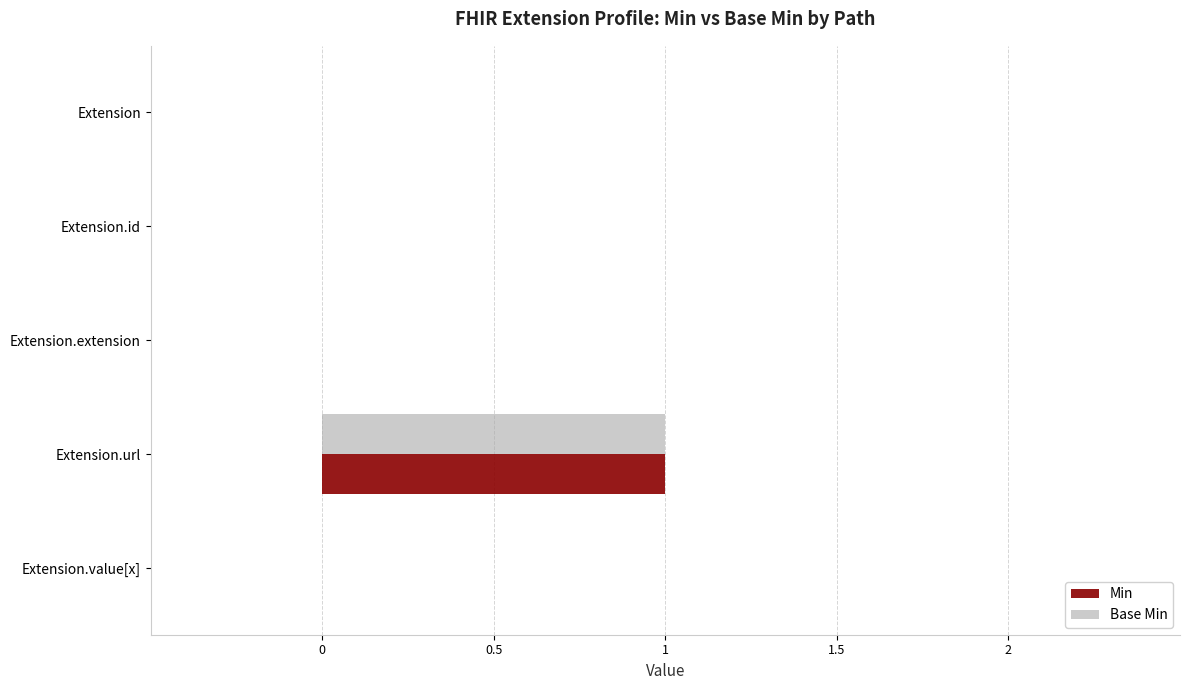

At which category is the sum across all series the highest?

Extension.url